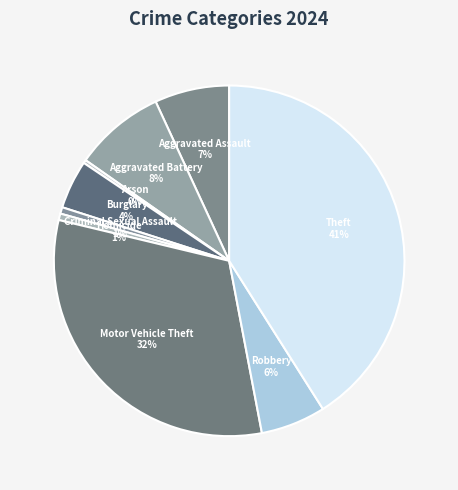

To the nearest percent, what is the difference between the Theft and Aggravated Assault slice percentages?

34%